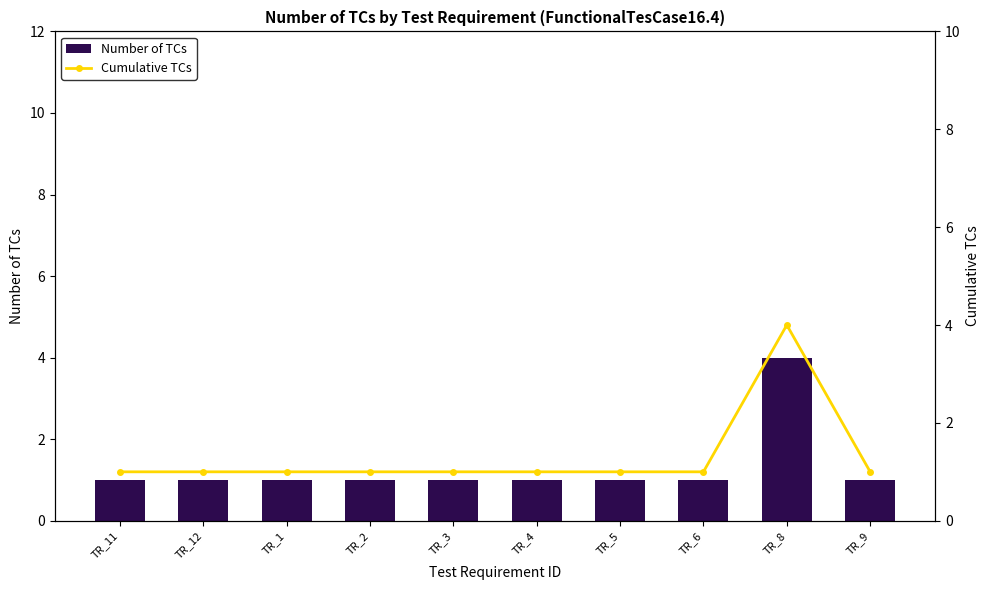

List the labels in order of Number of TCs value, smallest first.

TR_11, TR_12, TR_1, TR_2, TR_3, TR_4, TR_5, TR_6, TR_9, TR_8